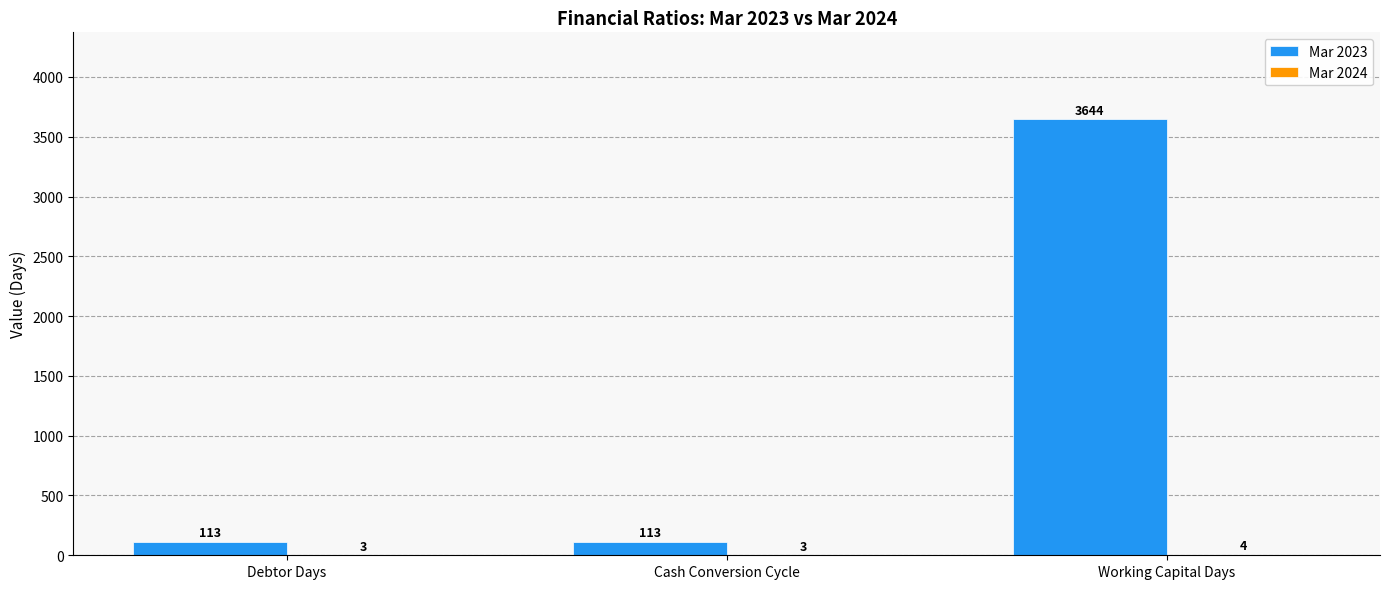

Is it true that Mar 2023 equals 2188 at Working Capital Days?

False